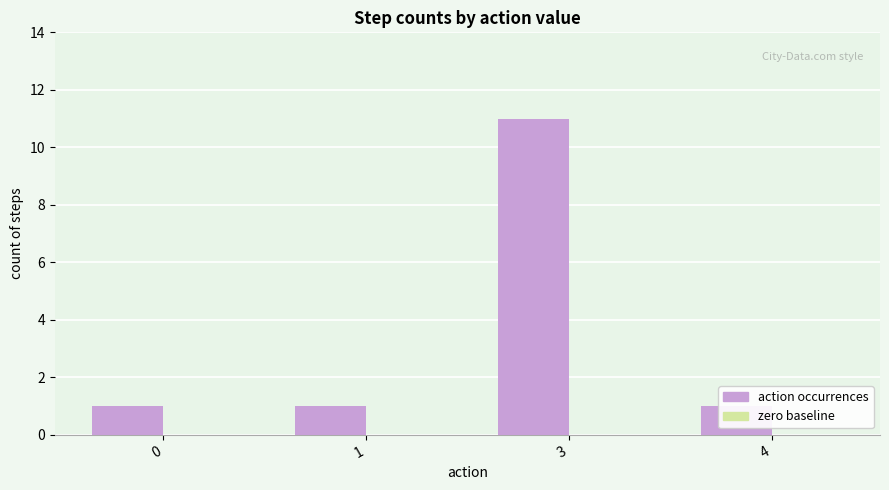

Rank the series by their average value, from highest to lowest.

action occurrences, zero baseline